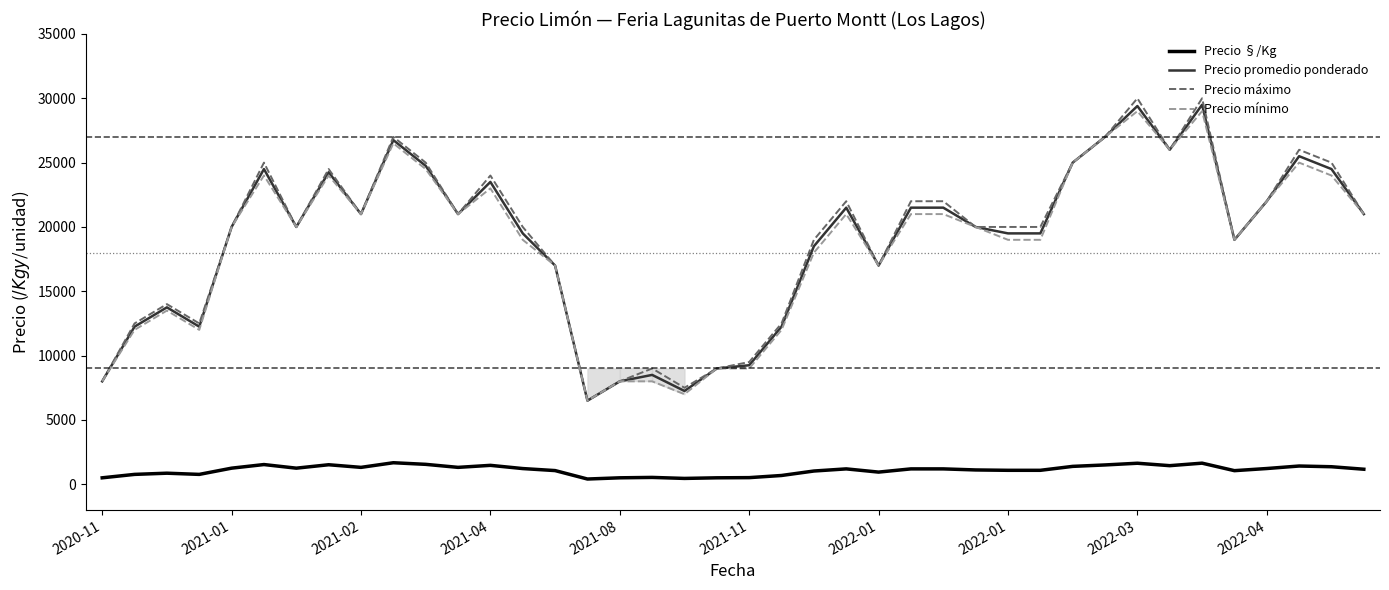

How many data points in Precio máximo are less than 20000?

15